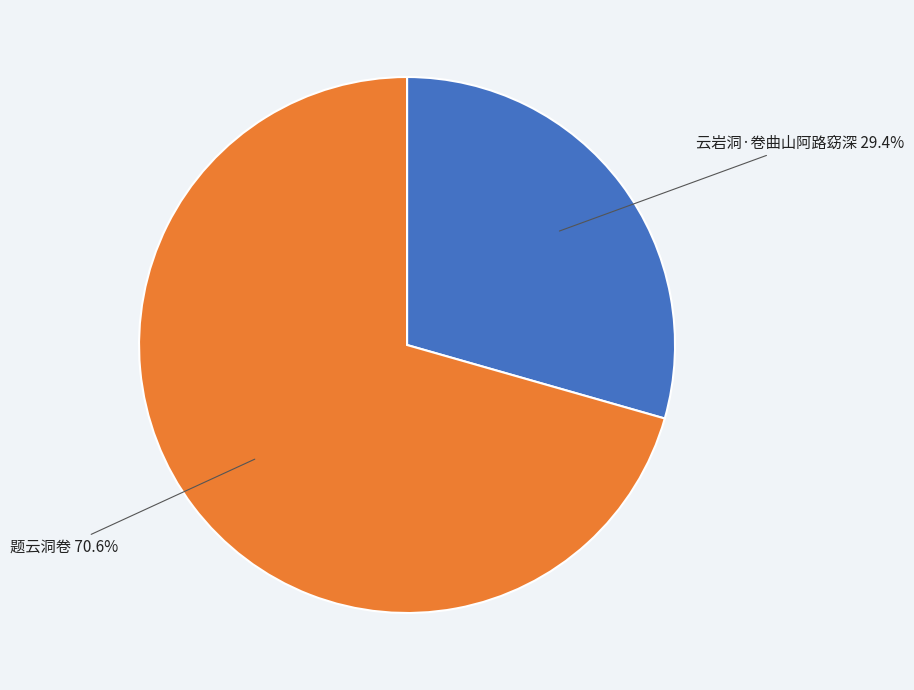

The 题云洞卷 slice represents 71% of the pie. True or false?

True